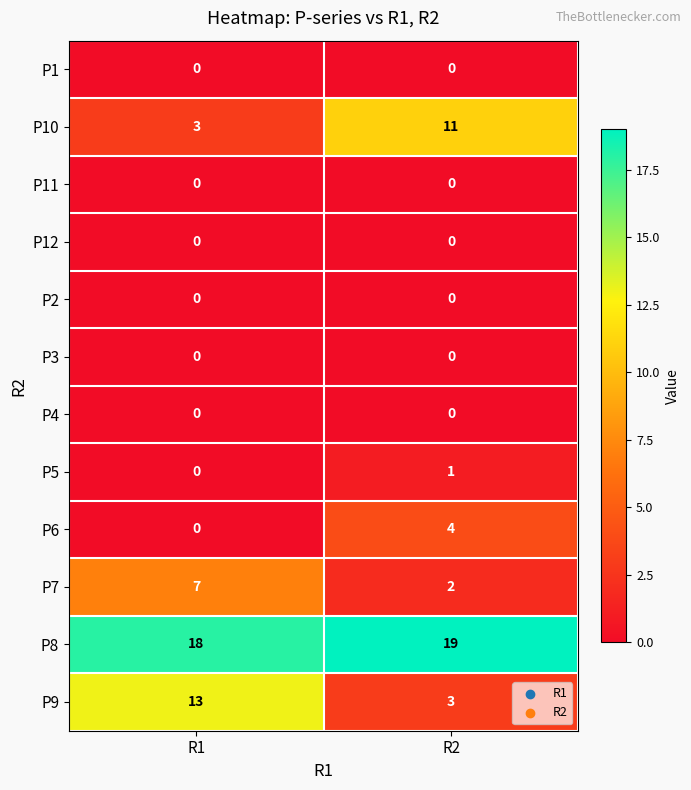

Which series changed the most between R1 and R2?

P9